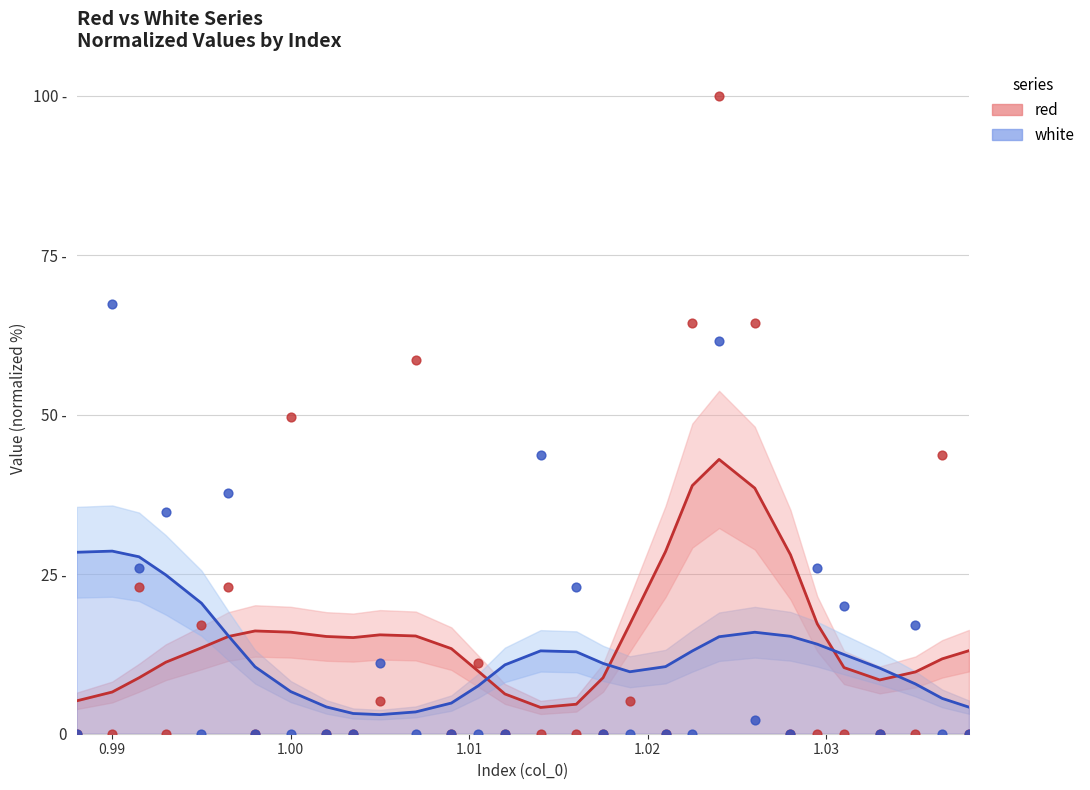

Which series contains the lowest Y value?

red